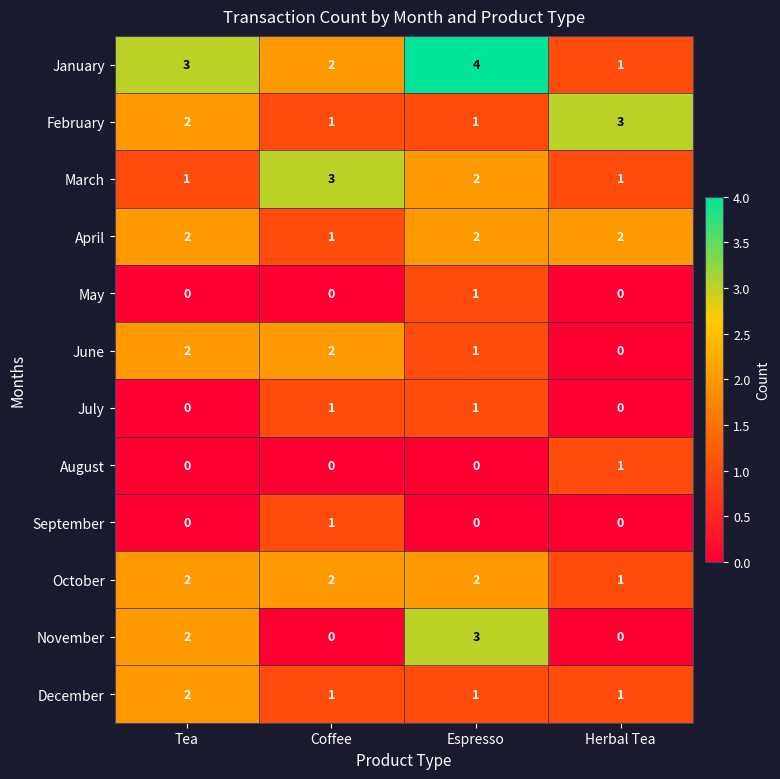

What is the total value across all series at Herbal Tea?

10